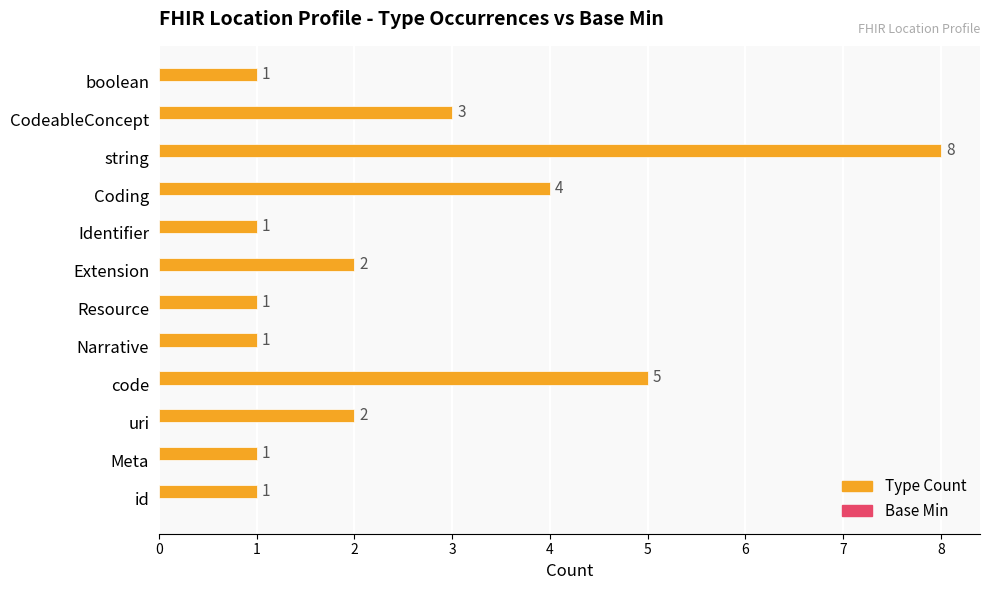

Count the values in the range 1 to 4.

10